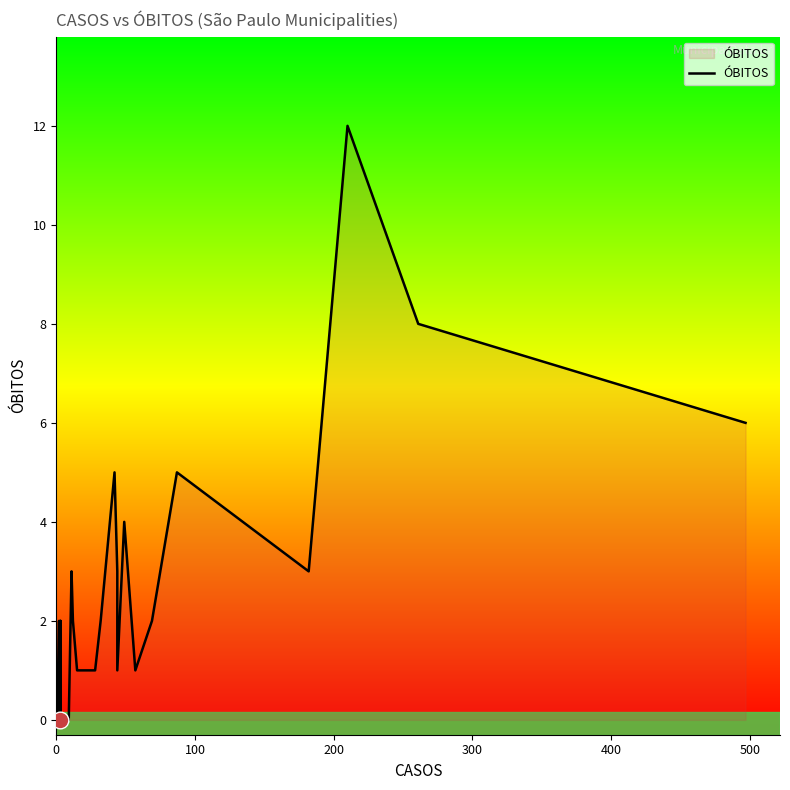

How many interior local peaks (higher than both neighbors) does the data have?

8